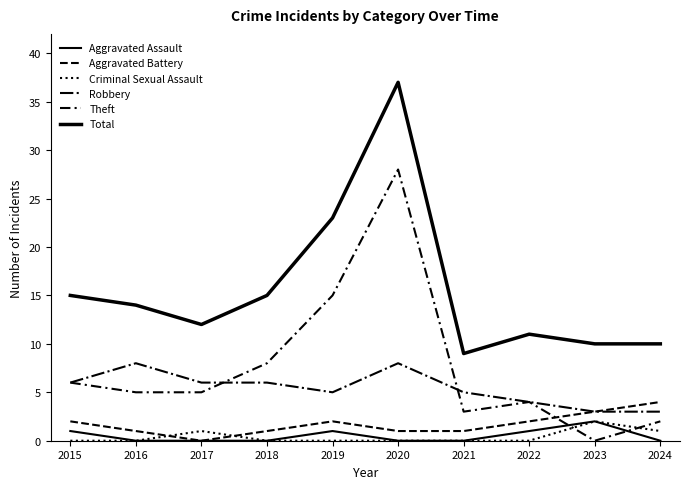

Does the chart have visible grid lines?

No